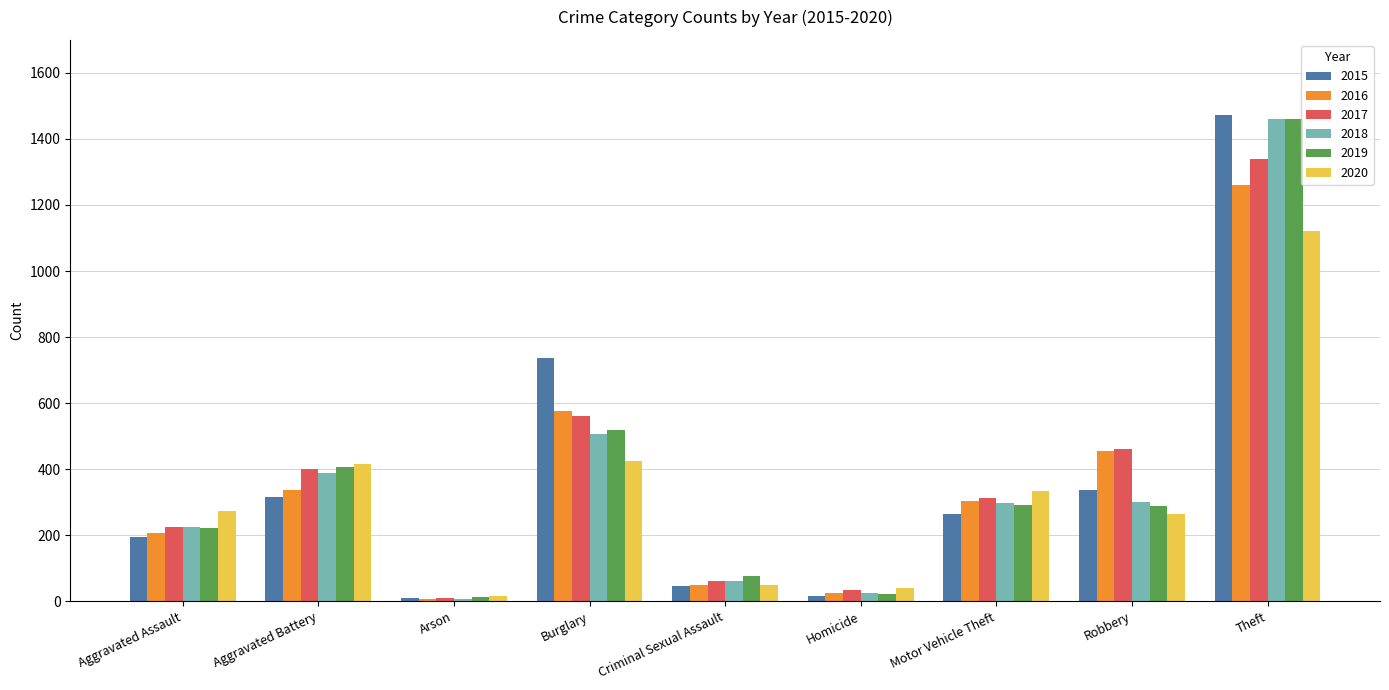

What is the total value across all series at Aggravated Battery?

2264